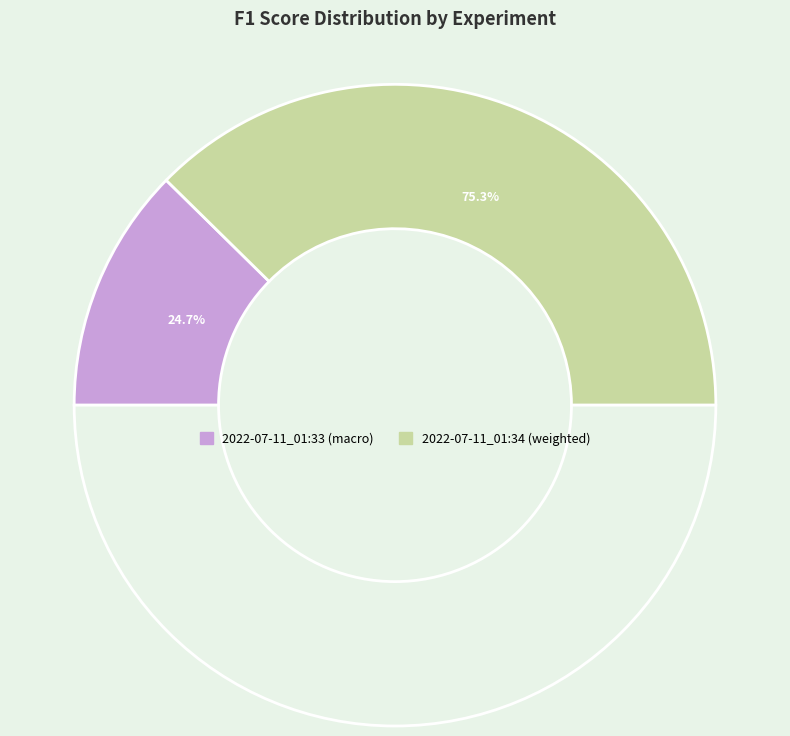

To the nearest percent, what is the average slice percentage?

50%